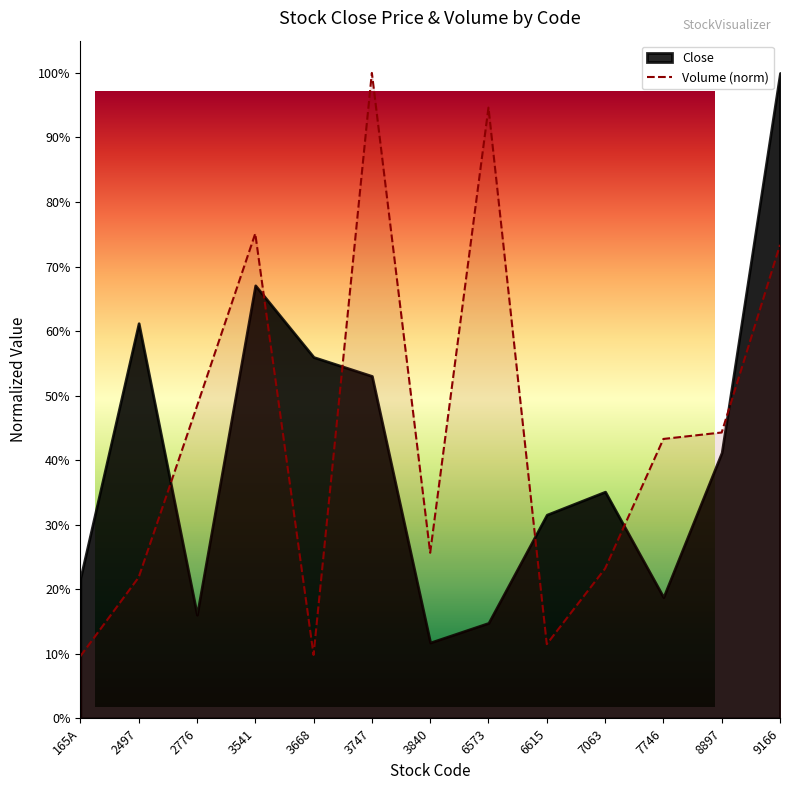

List the labels in order of value, largest first.

3747, 6573, 3541, 9166, 2776, 8897, 7746, 3840, 7063, 2497, 6615, 3668, 165A